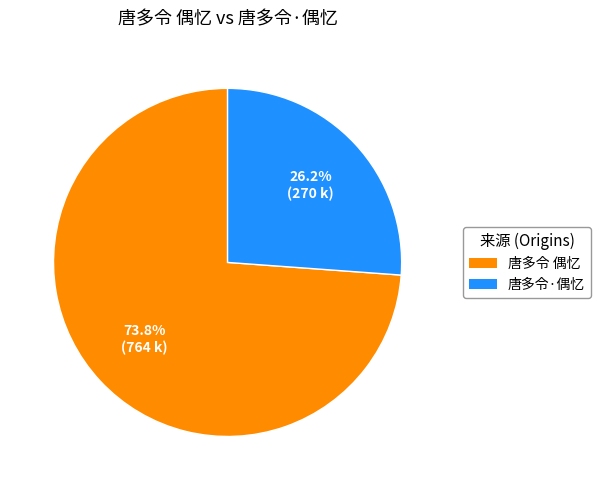

Which slice is the largest?

唐多令 偶忆